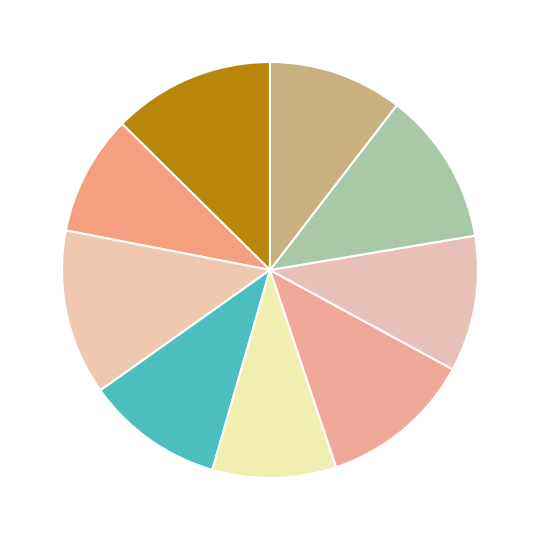

How many segments does this pie chart have?

9